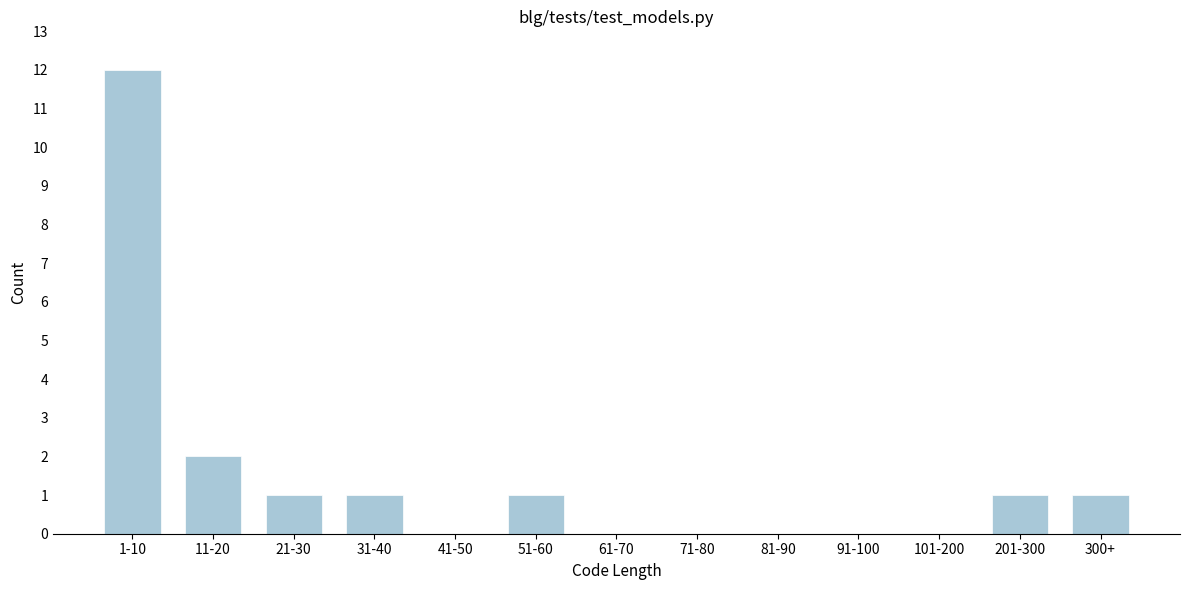

Reading left to right, extract all data points from this chart.

1-10=12	11-20=2	21-30=1	31-40=1	41-50=0	51-60=1	61-70=0	71-80=0	81-90=0	91-100=0	101-200=0	201-300=1	300+=1